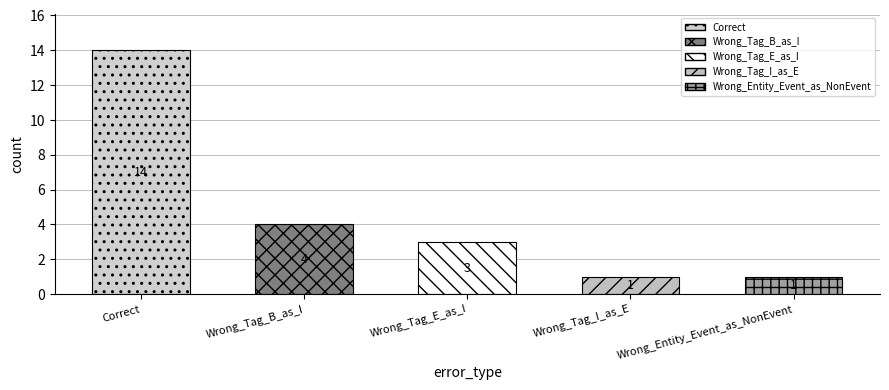

Is it true that the value at Correct is 6?

False